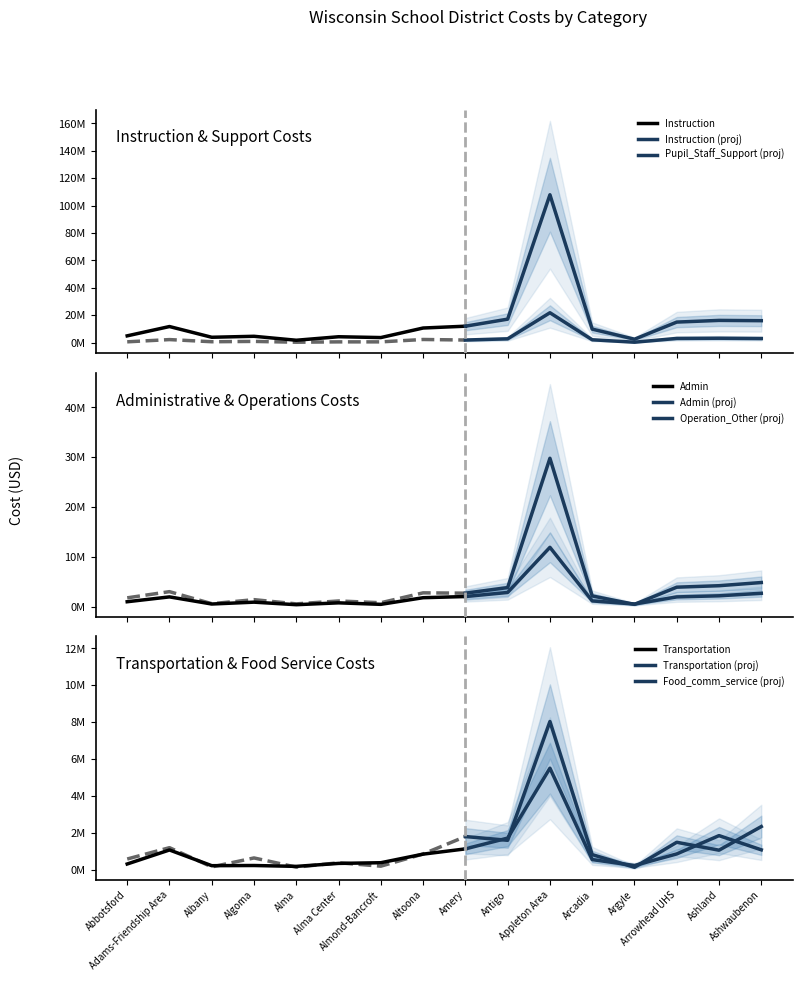

What is the average value of the Food_comm_service series?

1358034.0